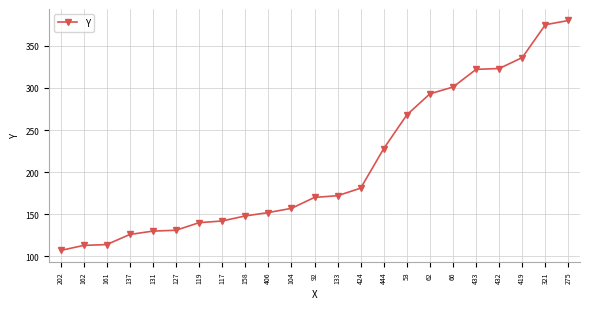

What is the value of the 10th point from the left?

152